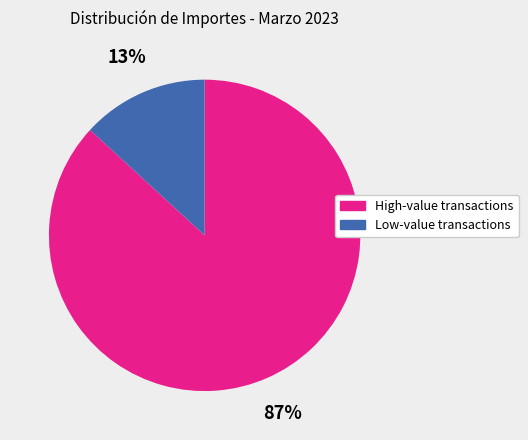

To the nearest percent, what is the difference between the largest and smallest slice percentages?

74%